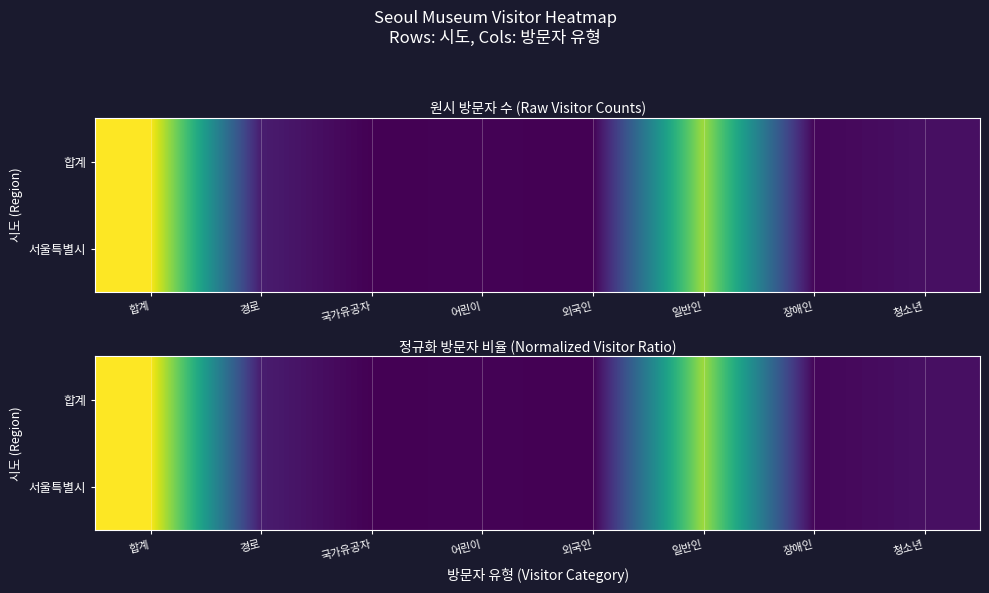

What is the sum of the 합계 values at 일반인 and 국가유공자?

0.9